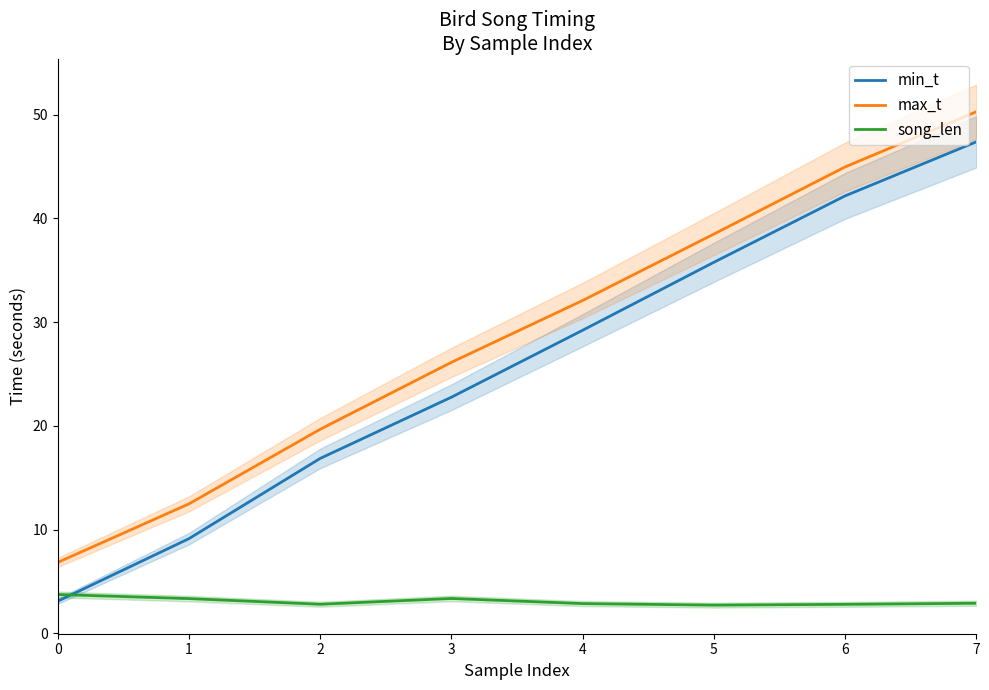

At 7, list the series in order from smallest to largest.

song_len, min_t, max_t